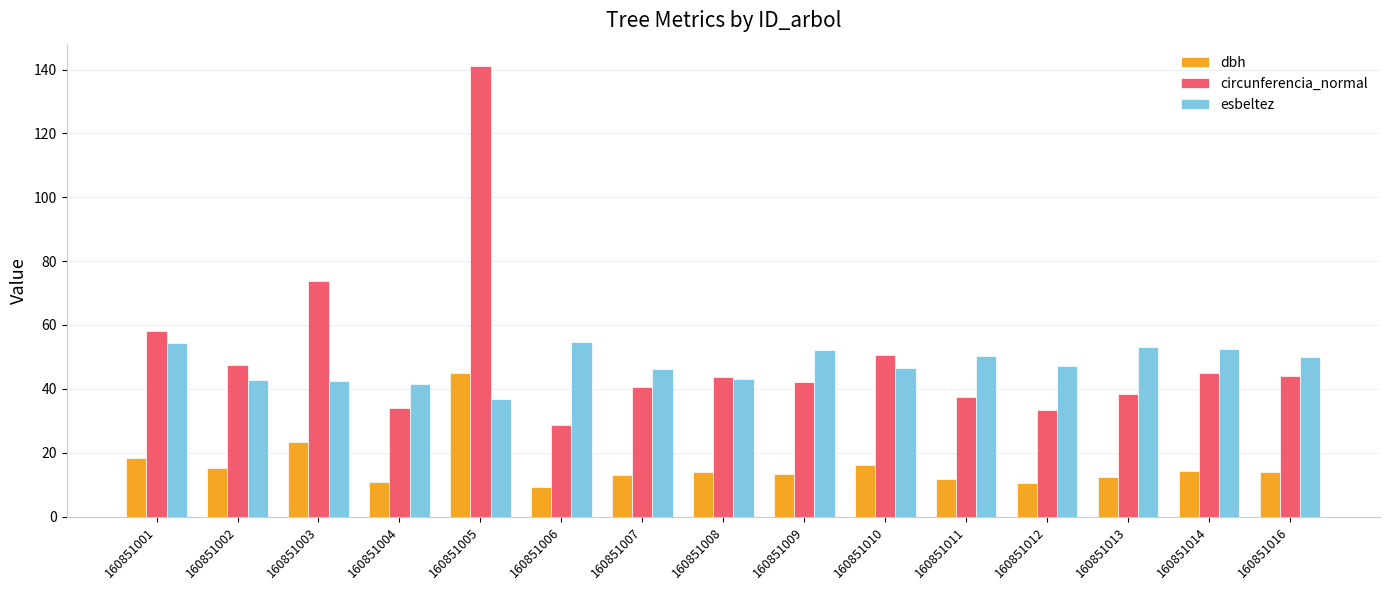

Which category has the highest value across all series?

160851005